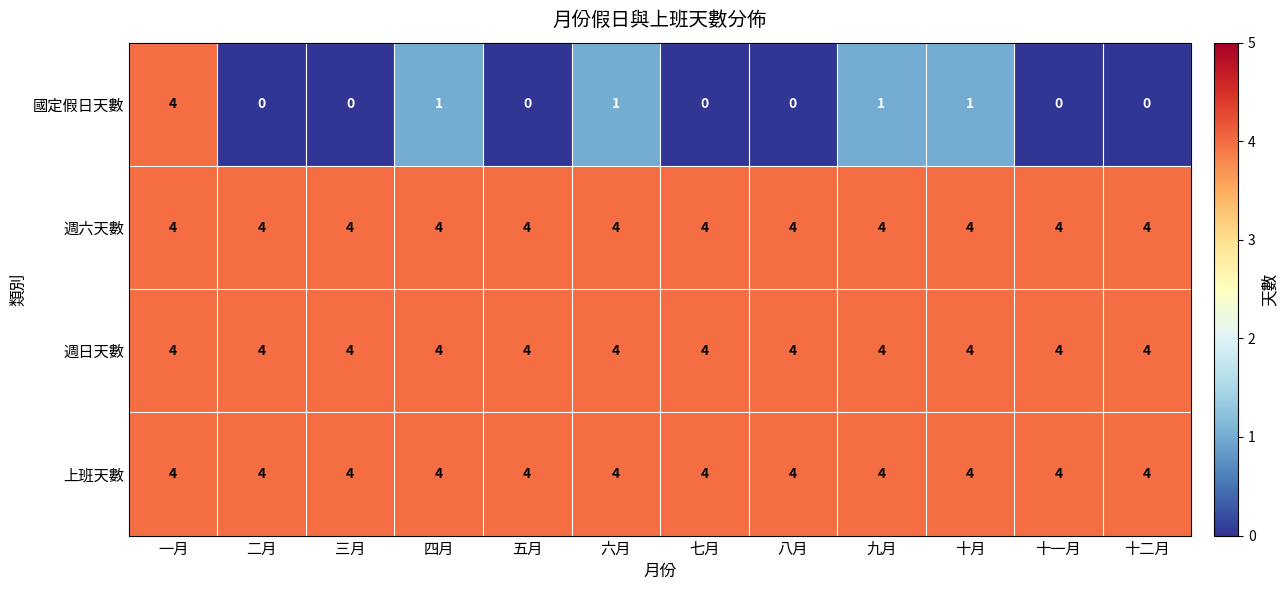

Which series has the largest range (max minus min)?

國定假日天數